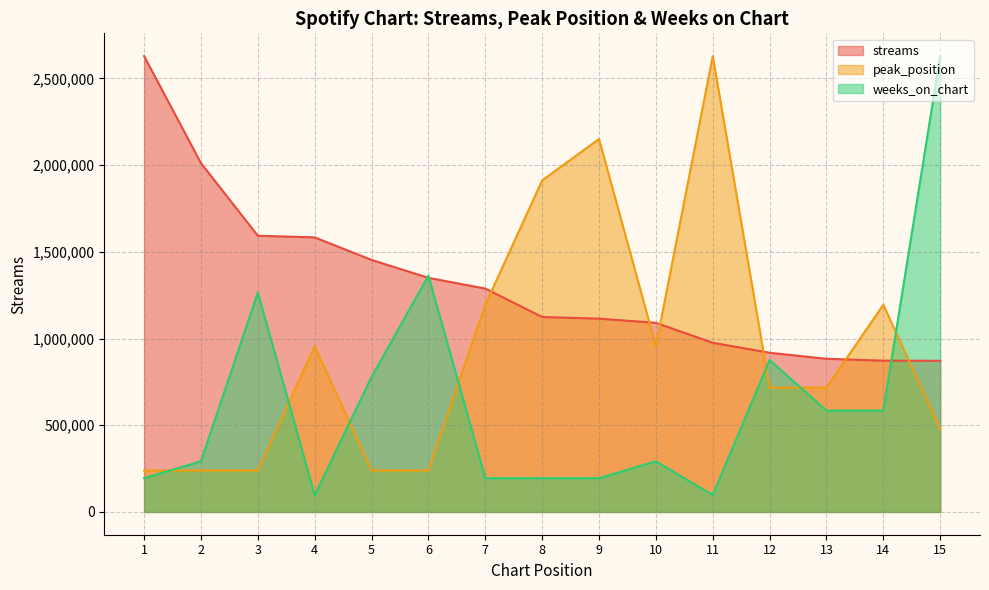

What is the value of the streams point at the 5th from the left?

1453286.0